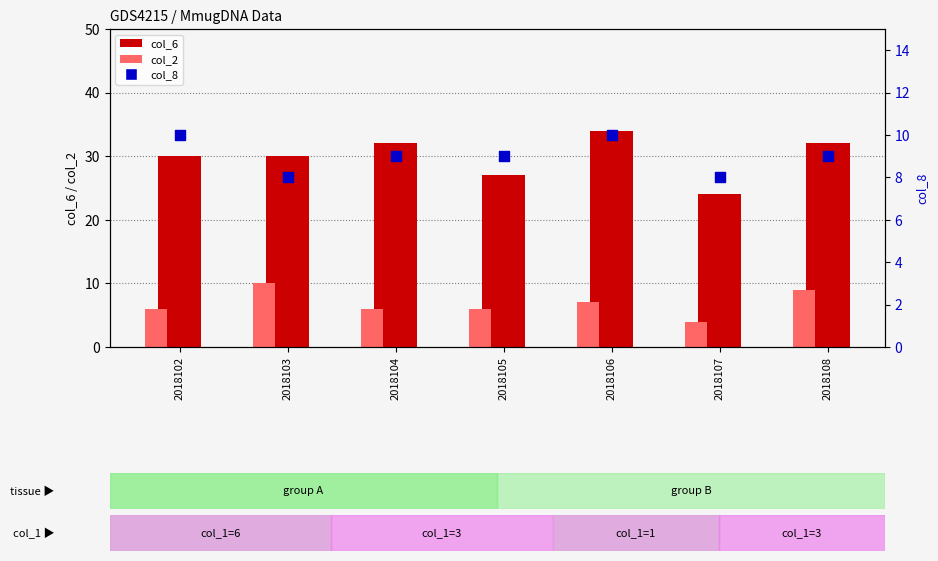

What are all the series names shown in the legend?

col_6, col_2, col_8